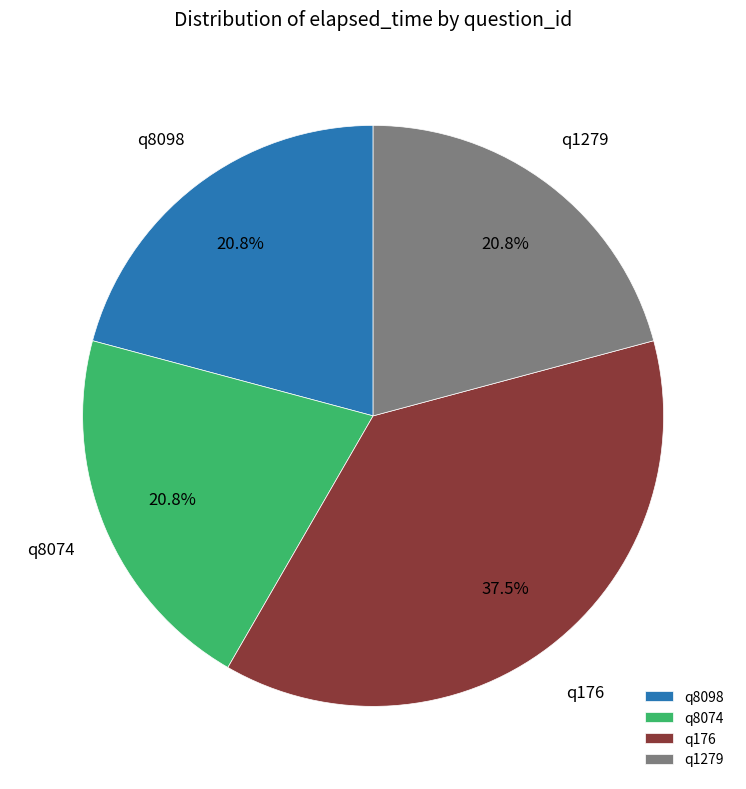

Approximately how many times larger is the value at q8098 compared to q1279?

1.0